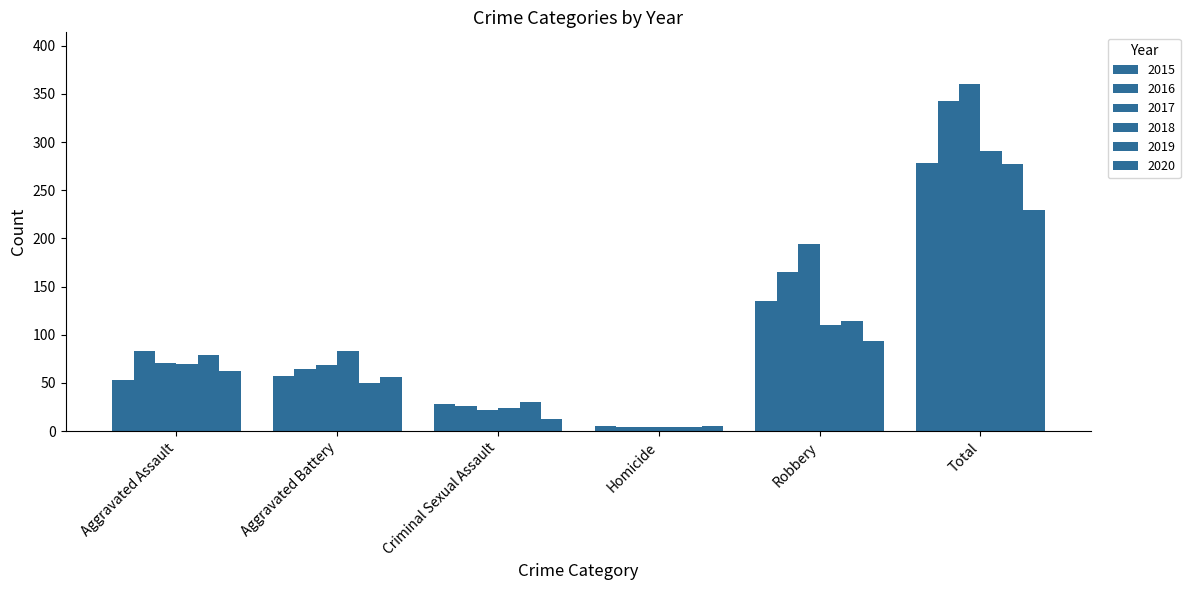

How many values in the 2018 series are below 83?

3